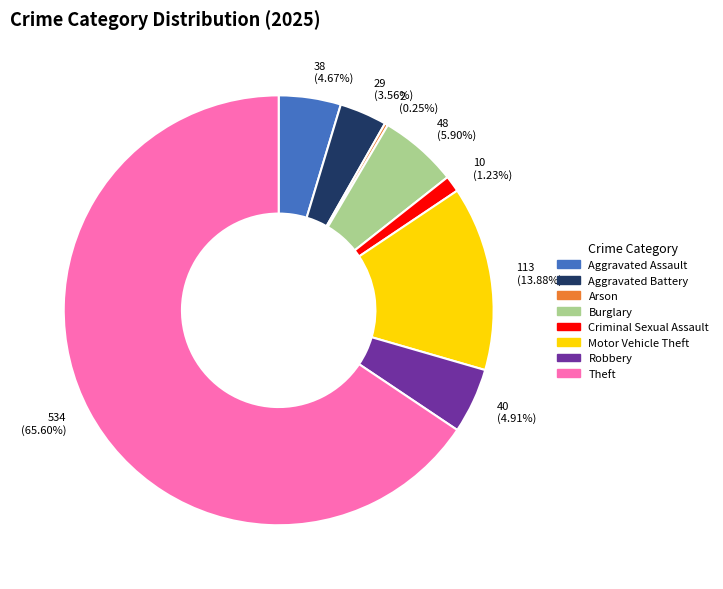

What is the largest slice in the pie chart?

Theft